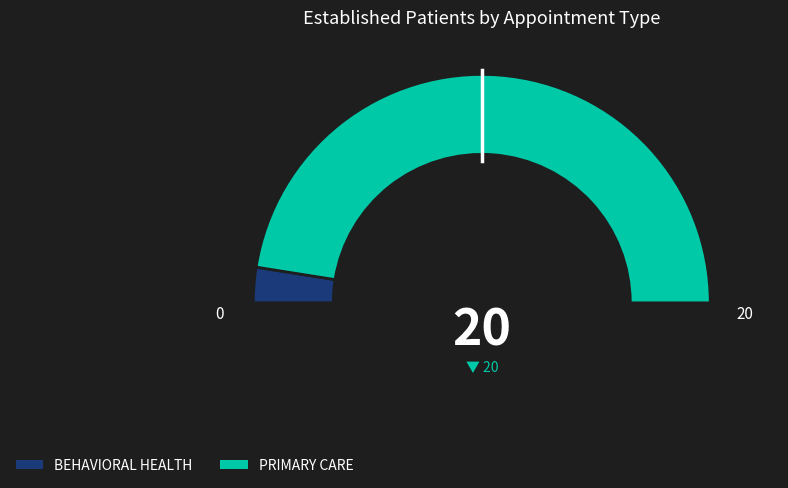

Combined, do PRIMARY CARE and BEHAVIORAL HEALTH account for over 50%?

Yes